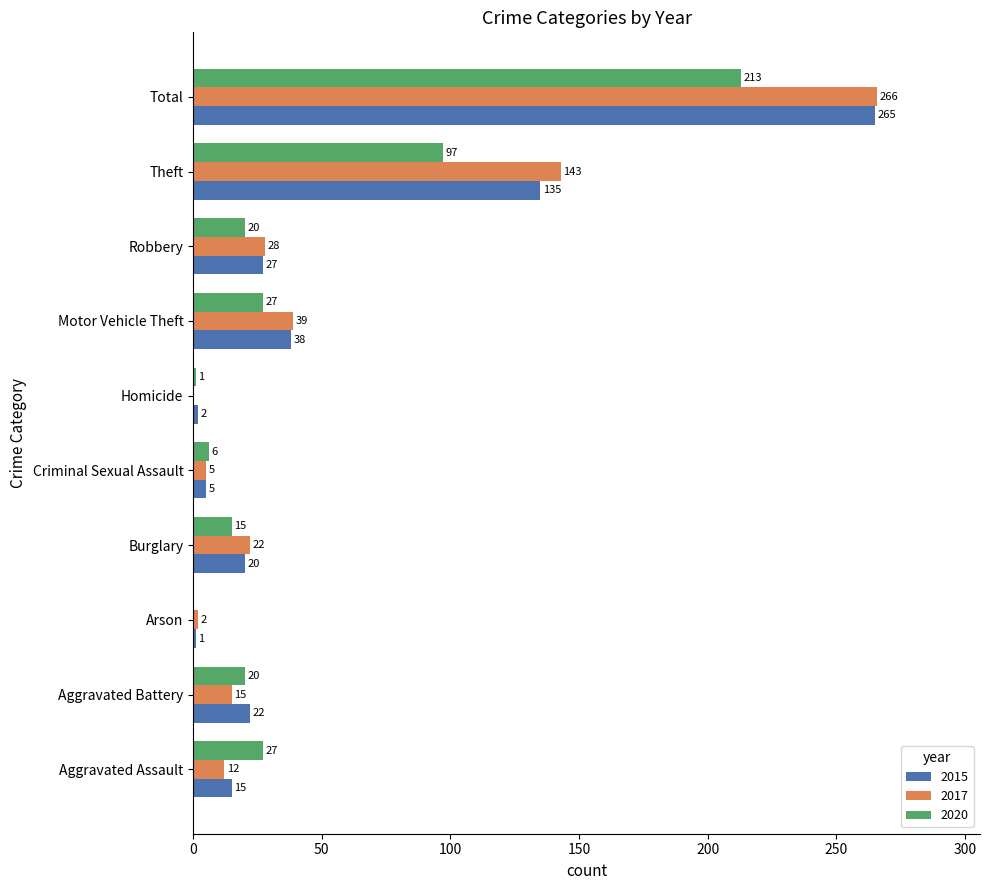

What is the highest value of the 2017 series?

266